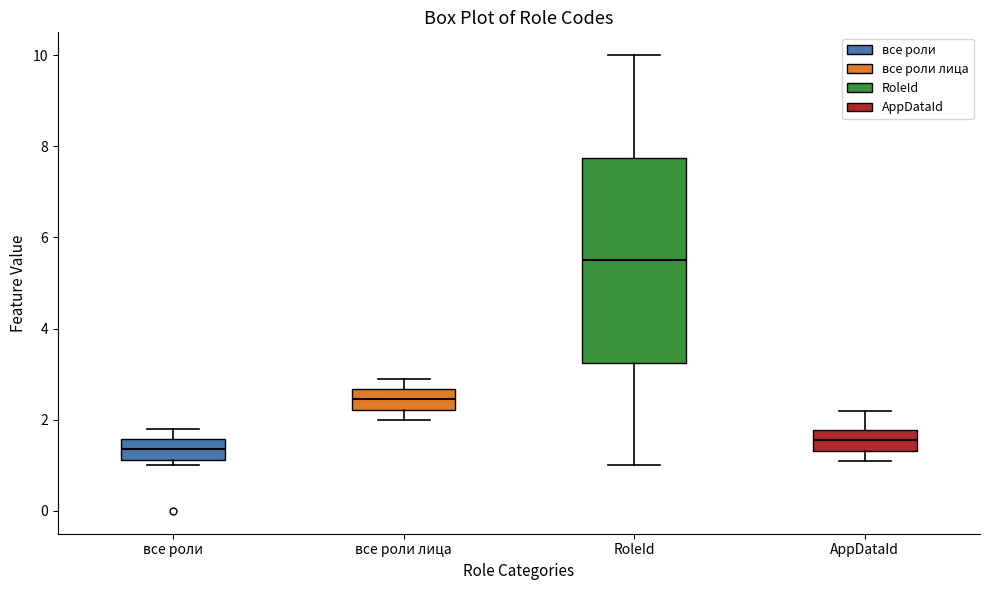

Reading left to right, read every box against the y-axis: the position of its median line, the range the box covers, and the ends of its whiskers. The values are not printed on the chart, so give them approximately, as read against the axis.

все роли: median 1.4, box 1.2 to 1.6, whiskers 1.0 to 1.8
все роли лица: median 2.4, box 2.2 to 2.6, whiskers 2.0 to 3.0
RoleId: median 5.6, box 3.2 to 7.8, whiskers 1.0 to 10.0
AppDataId: median 1.6, box 1.4 to 1.8, whiskers 1.2 to 2.2